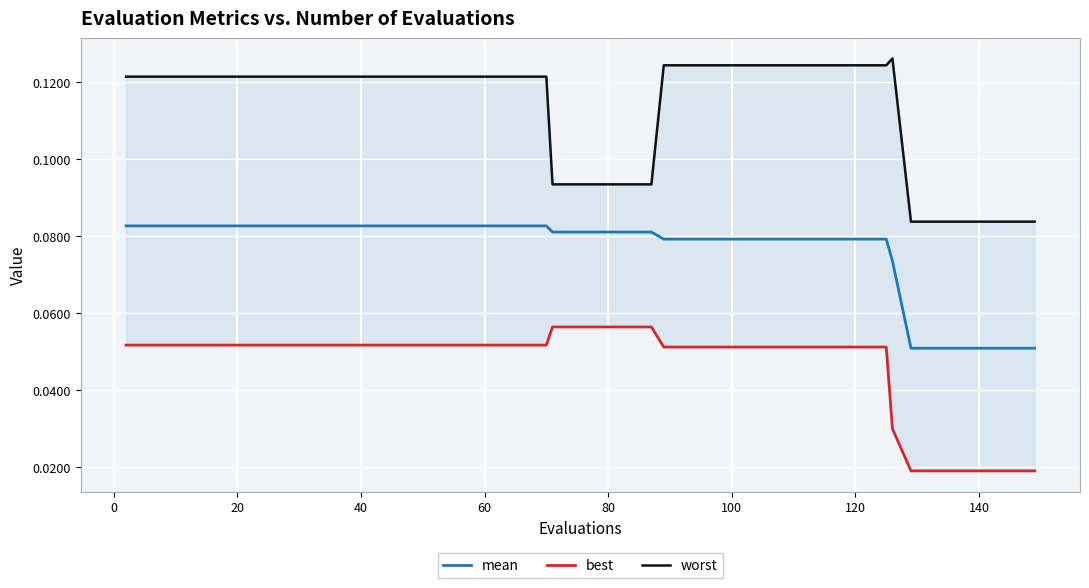

True or false: mean has more than 0 interior local peaks.

False